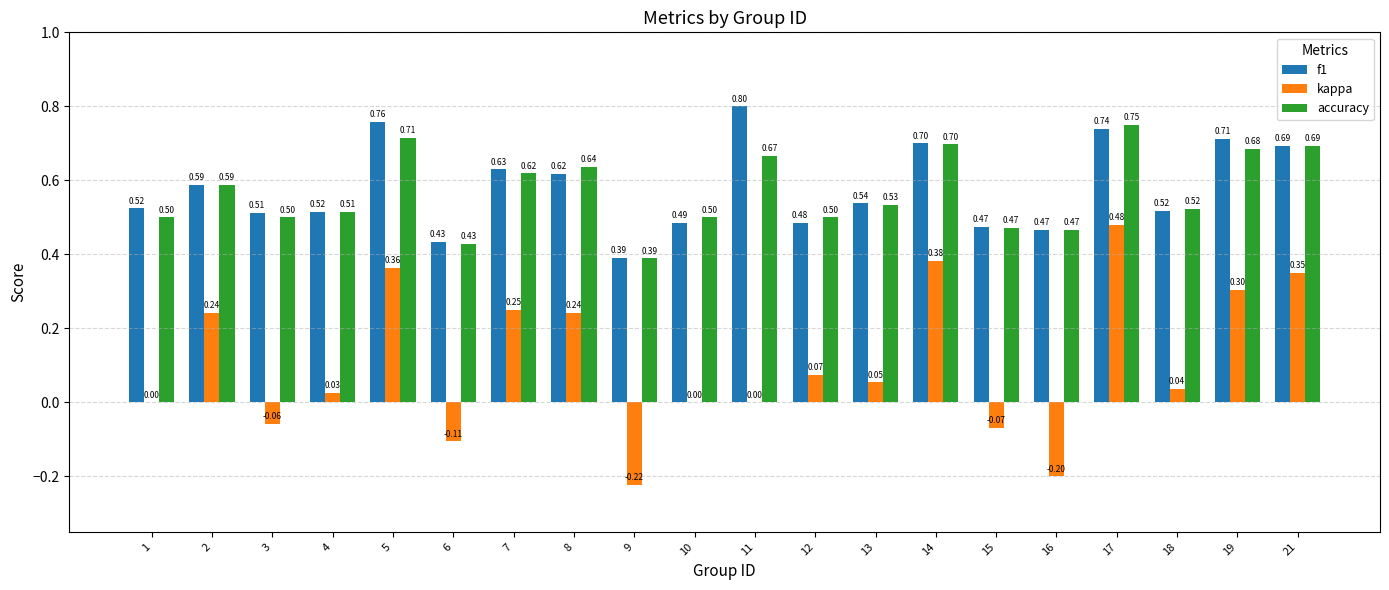

What is the sum of the kappa values at 9 and 3?

-0.3